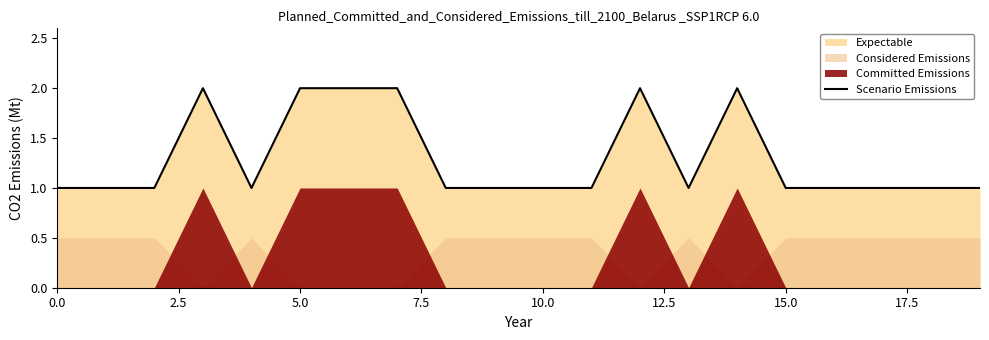

Does the chart display data point markers on the line(s)?

No